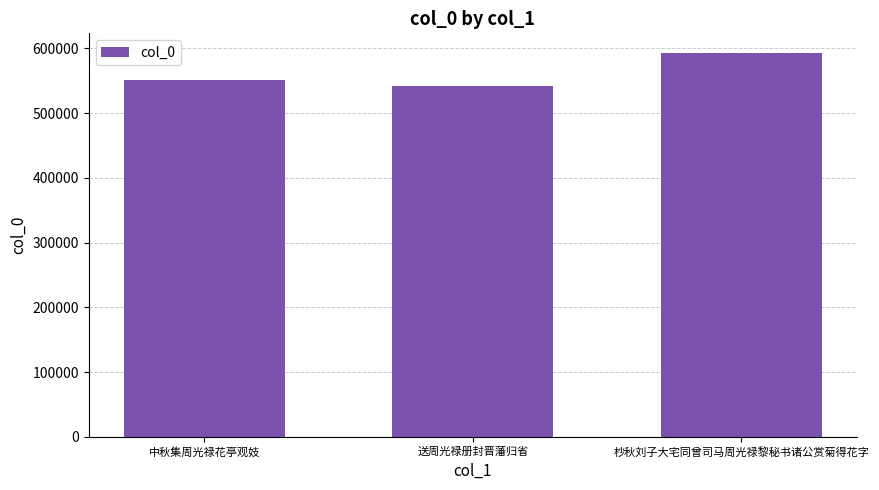

True or false: the data shows 727991 at 送周光禄册封晋藩归省.

False